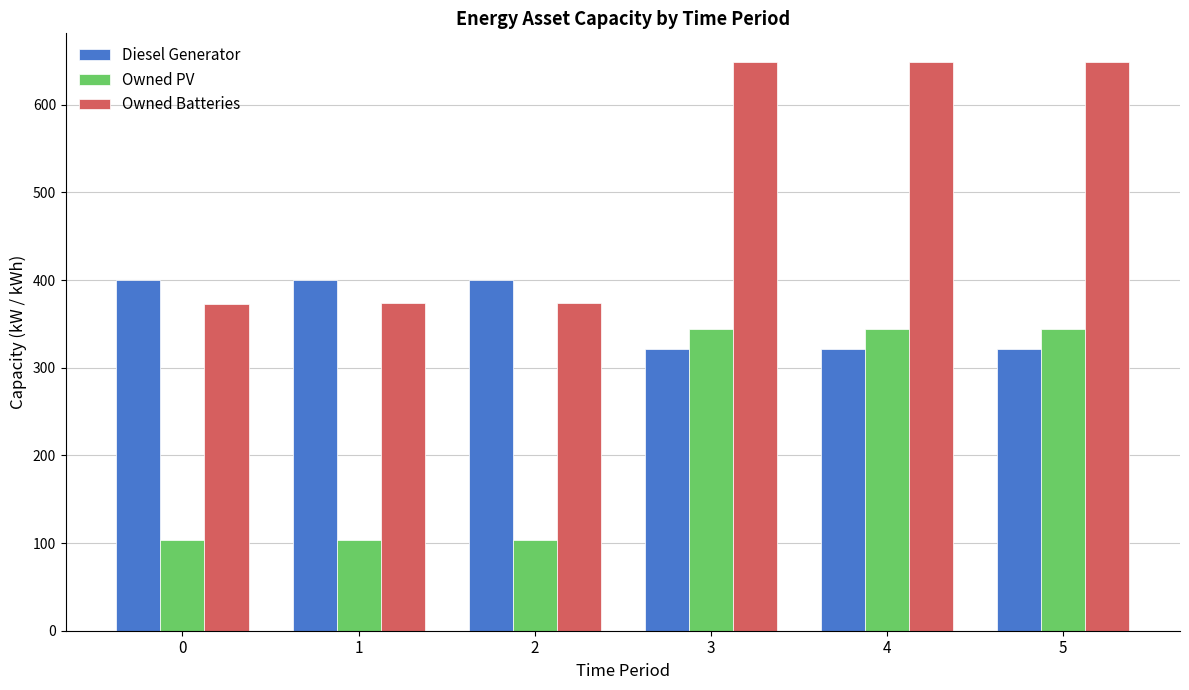

How many series are shown in this chart?

3